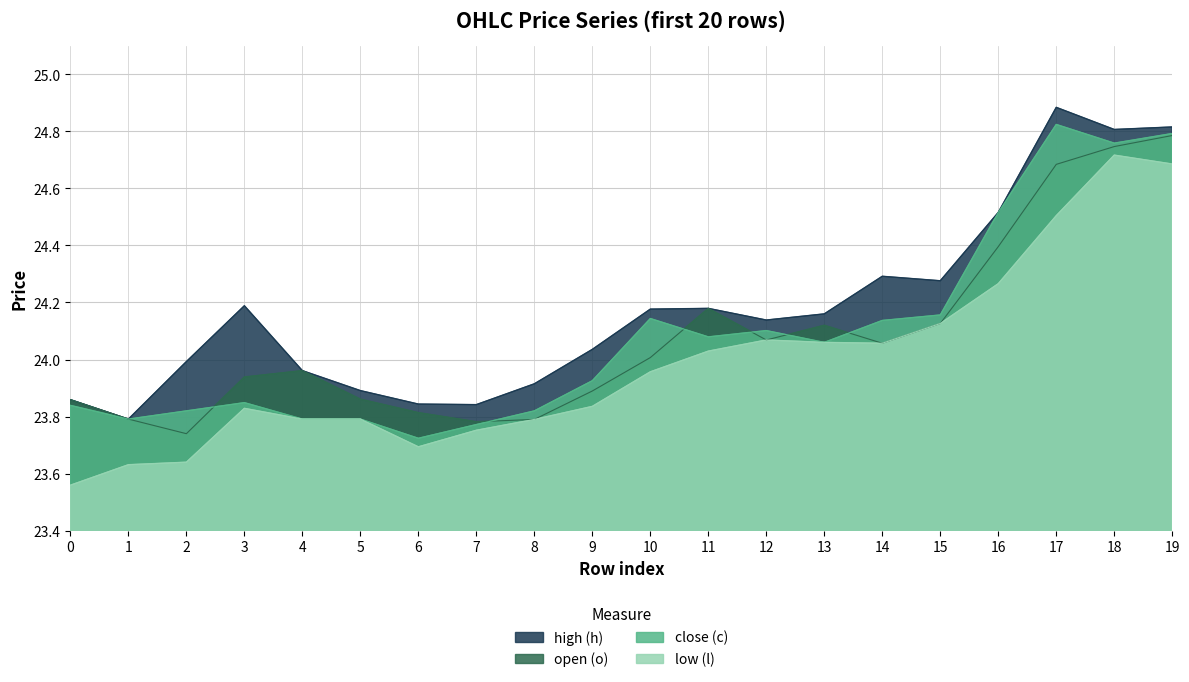

What is the total value across all series at 12?

96.4